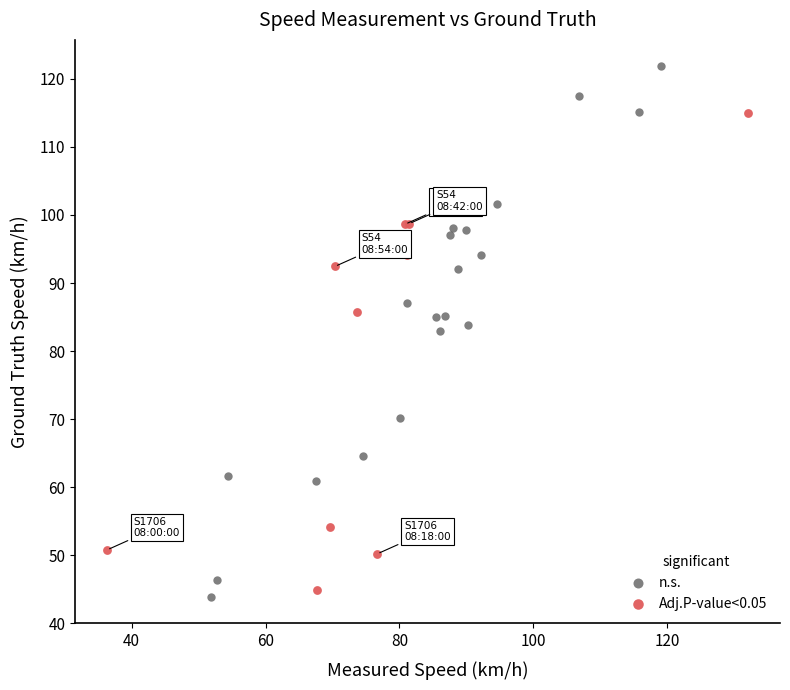

Which series has the widest spread of Y values?

n.s.